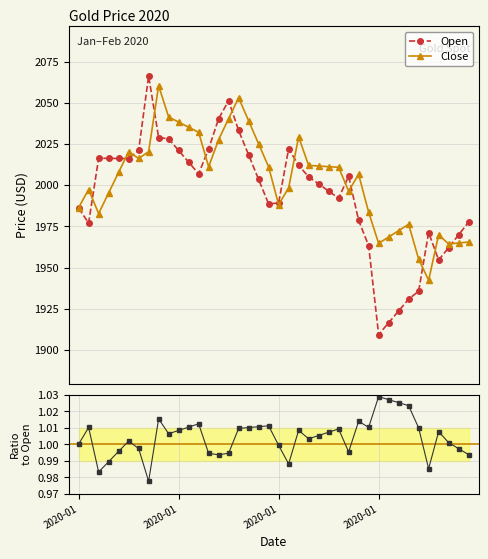

Reading left to right, extract all data points from this chart.

Open: 1986.1	1977.0	2016.4	2016.3	2016.3	2016.2	2021.2	2066.4	2029.0	2028.2	2021.1	2014.1	2007.0	2022.1	2040.5	2051.4	2033.3	2018.4	2003.5	1988.7	1989.3	2022.1	2012.1	2005.2	2000.8	1996.5	1992.2	2005.5	1978.7	1963.3	1909.3	1916.5	1923.7	1930.8	1935.7	1971.3	1954.6	1962.1	1969.9	1977.7
Close: 1986.5	1997.4	1982.8	1995.3	2007.9	2020.4	2016.3	2020.4	2060.5	2041.5	2038.4	2035.3	2032.2	2011.2	2027.7	2040.5	2053.2	2039.2	2025.1	2011.1	1988.3	1998.4	2029.4	2012.1	2011.7	2011.3	2010.9	1996.5	2006.6	1983.7	1964.7	1968.6	1972.5	1976.3	1955.2	1942.3	1969.9	1964.4	1965.0	1965.5
Close/Open: 1.0	1.0	1.0	1.0	1.0	1.0	1.0	1.0	1.0	1.0	1.0	1.0	1.0	1.0	1.0	1.0	1.0	1.0	1.0	1.0	1.0	1.0	1.0	1.0	1.0	1.0	1.0	1.0	1.0	1.0	1.0	1.0	1.0	1.0	1.0	1.0	1.0	1.0	1.0	1.0